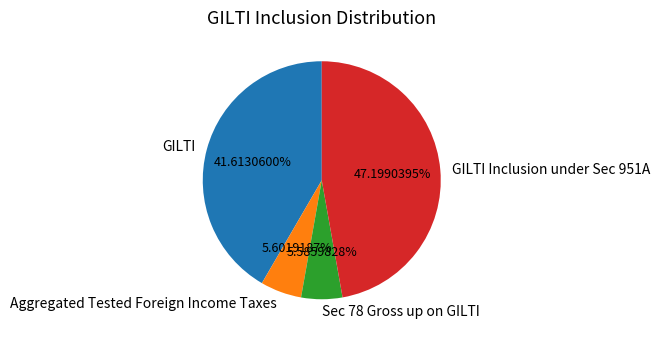

Is it true that Aggregated Tested Foreign Income Taxes is 6% of the pie?

True